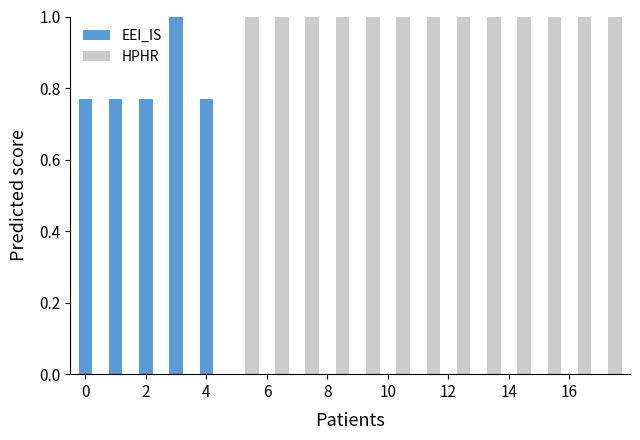

What is the sum of all EEI_IS values?

4.1